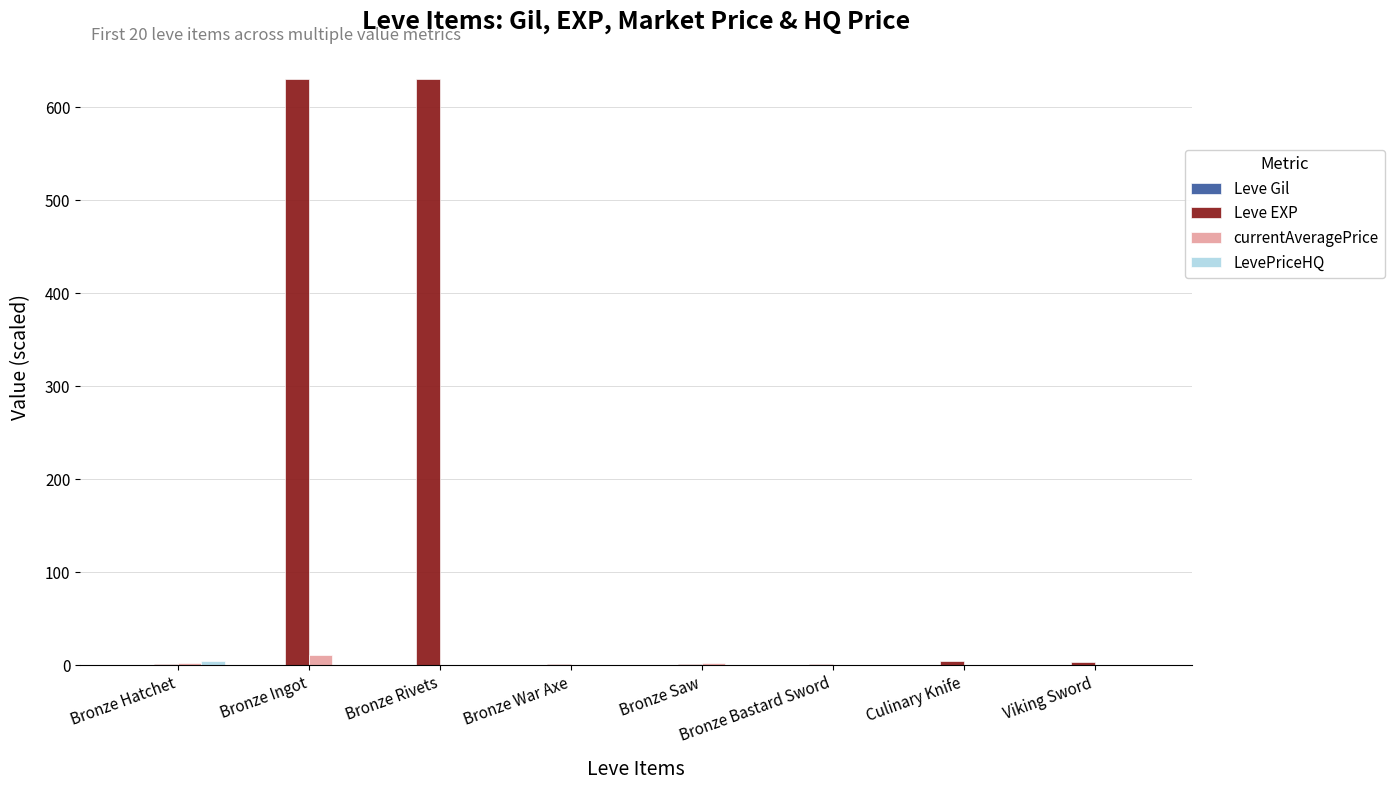

Does the chart contain stacked bars?

No